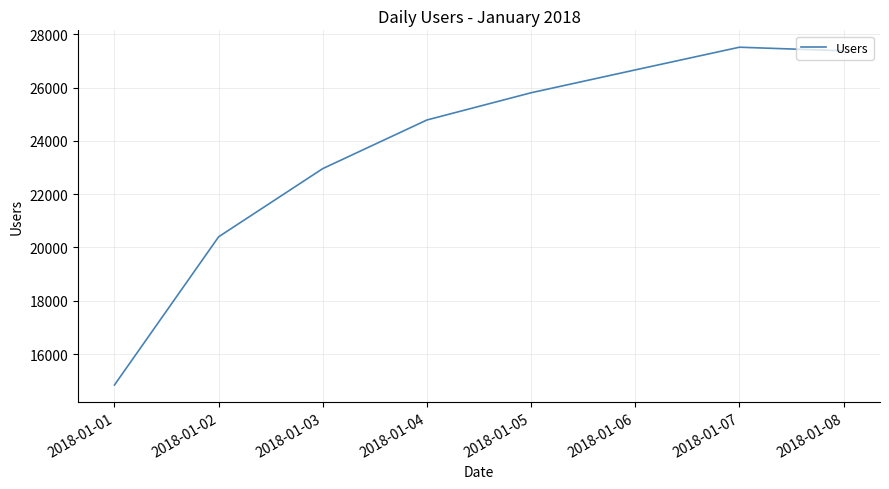

The chart shows a value of 14844 at 2018-01-01. True or false?

True